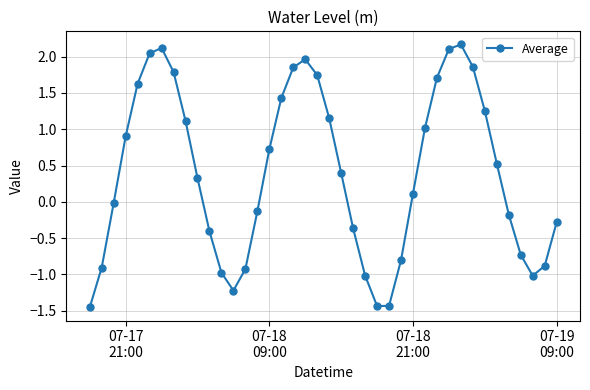

What is the greatest value displayed?

2.2